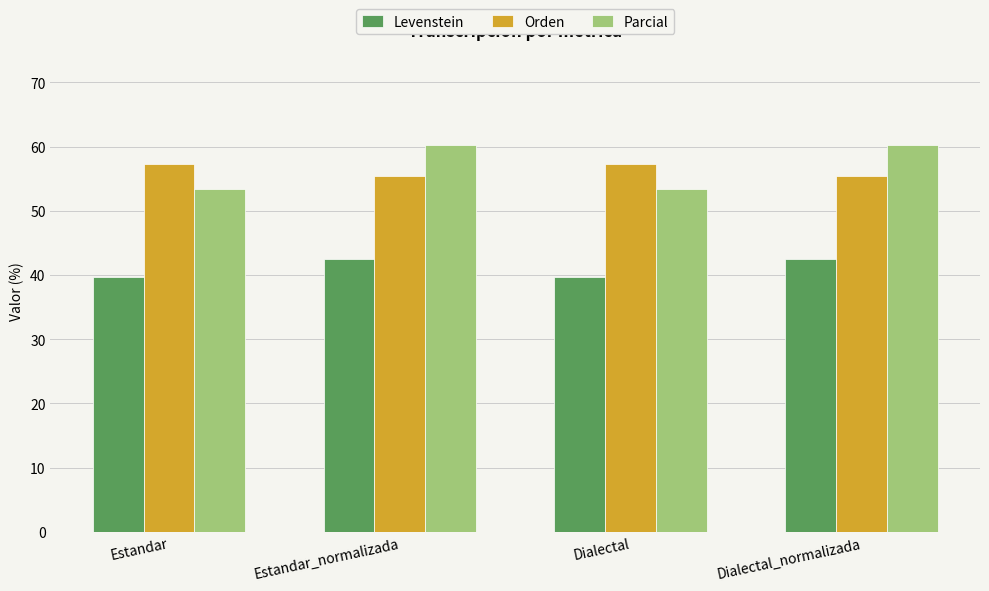

Reading right to left, what are all the values shown in this chart?

Levenstein: Dialectal_normalizada=42.5	Dialectal=39.7	Estandar_normalizada=42.5	Estandar=39.7
Orden: Dialectal_normalizada=55.4	Dialectal=57.3	Estandar_normalizada=55.4	Estandar=57.3
Parcial: Dialectal_normalizada=60.3	Dialectal=53.3	Estandar_normalizada=60.3	Estandar=53.3